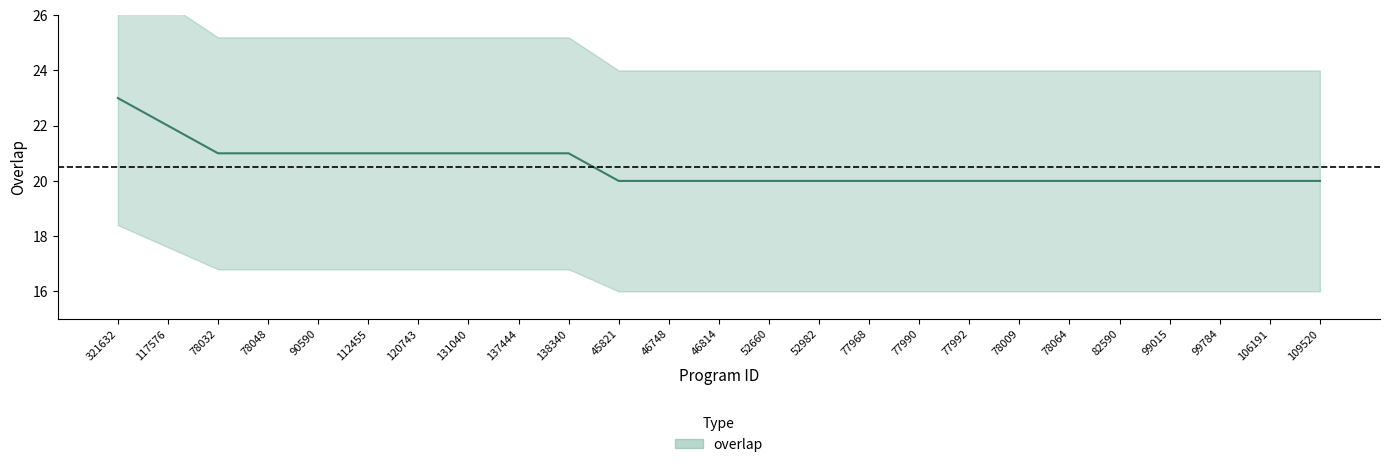

True or false: the data has more than 1 interior local peaks.

False